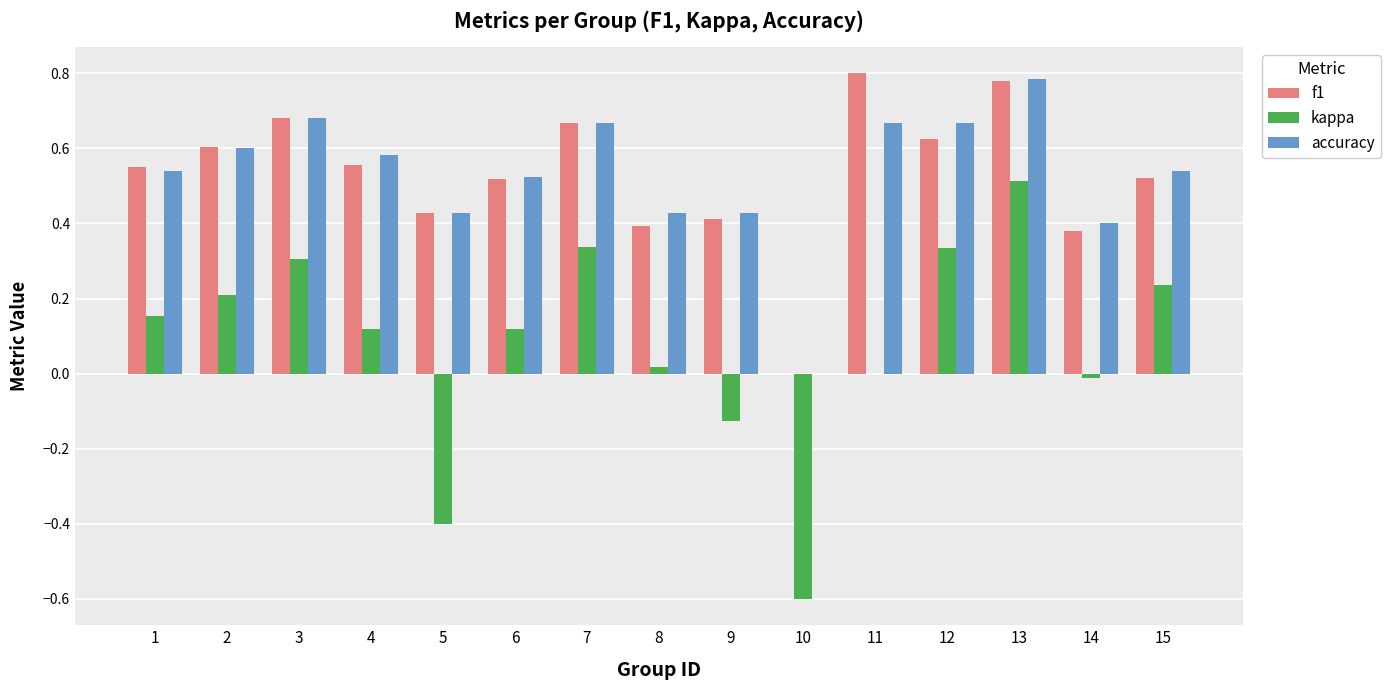

At which category is the sum across all series the highest?

13